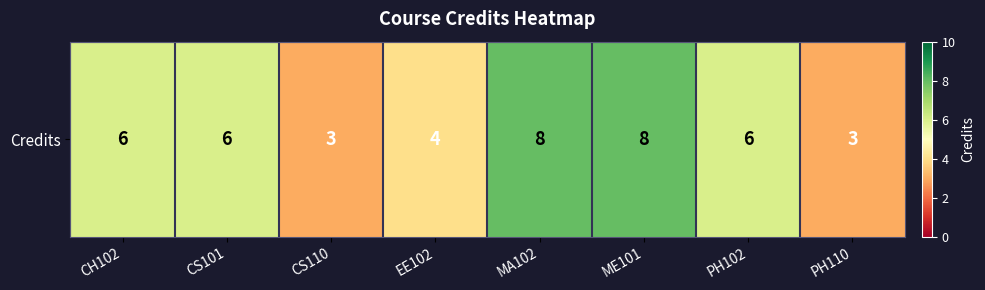

Reading left to right, list all the values displayed in this chart.

CH102=6	CS101=6	CS110=3	EE102=4	MA102=8	ME101=8	PH102=6	PH110=3